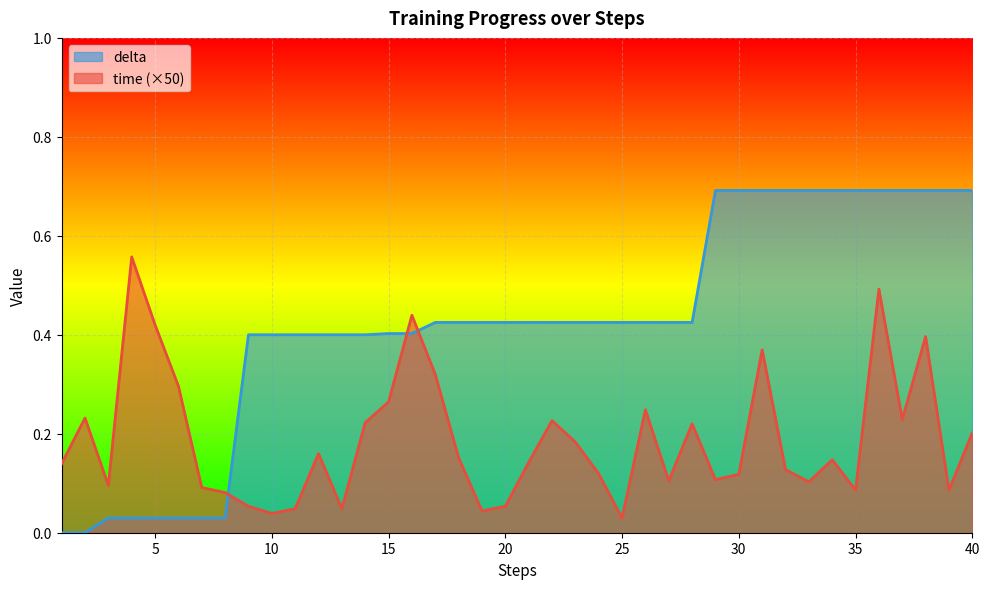

What is the average value of the delta series?

0.4